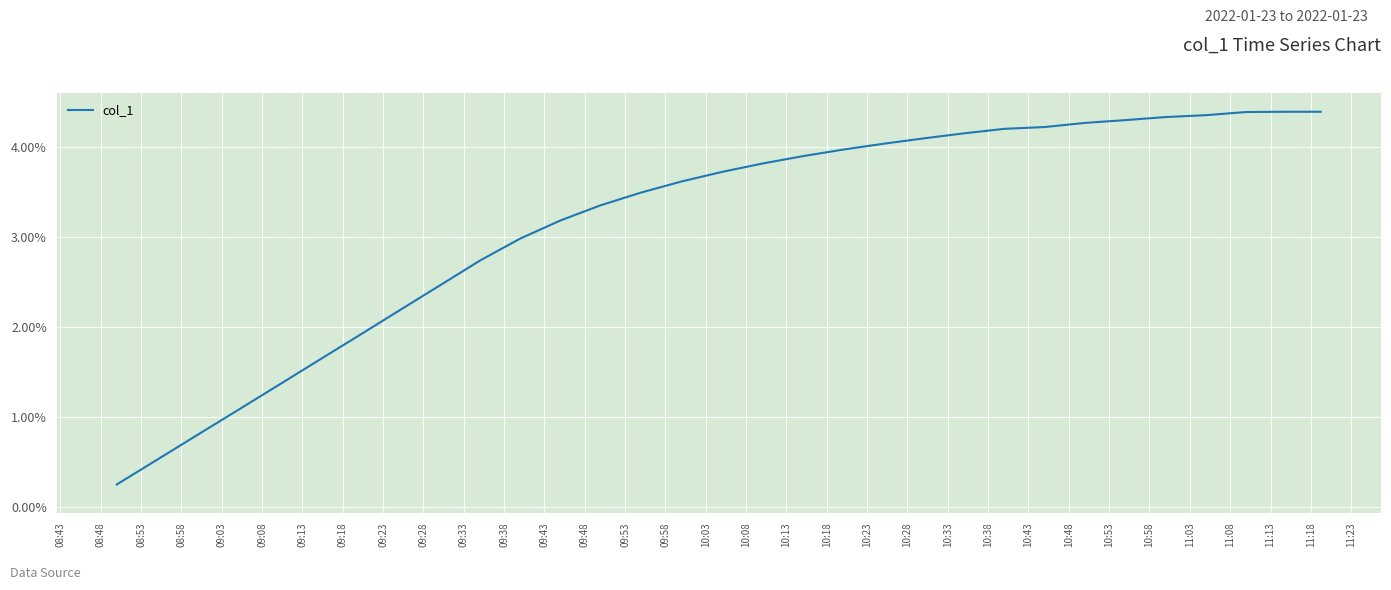

Which category has the highest value across all series?

11:08